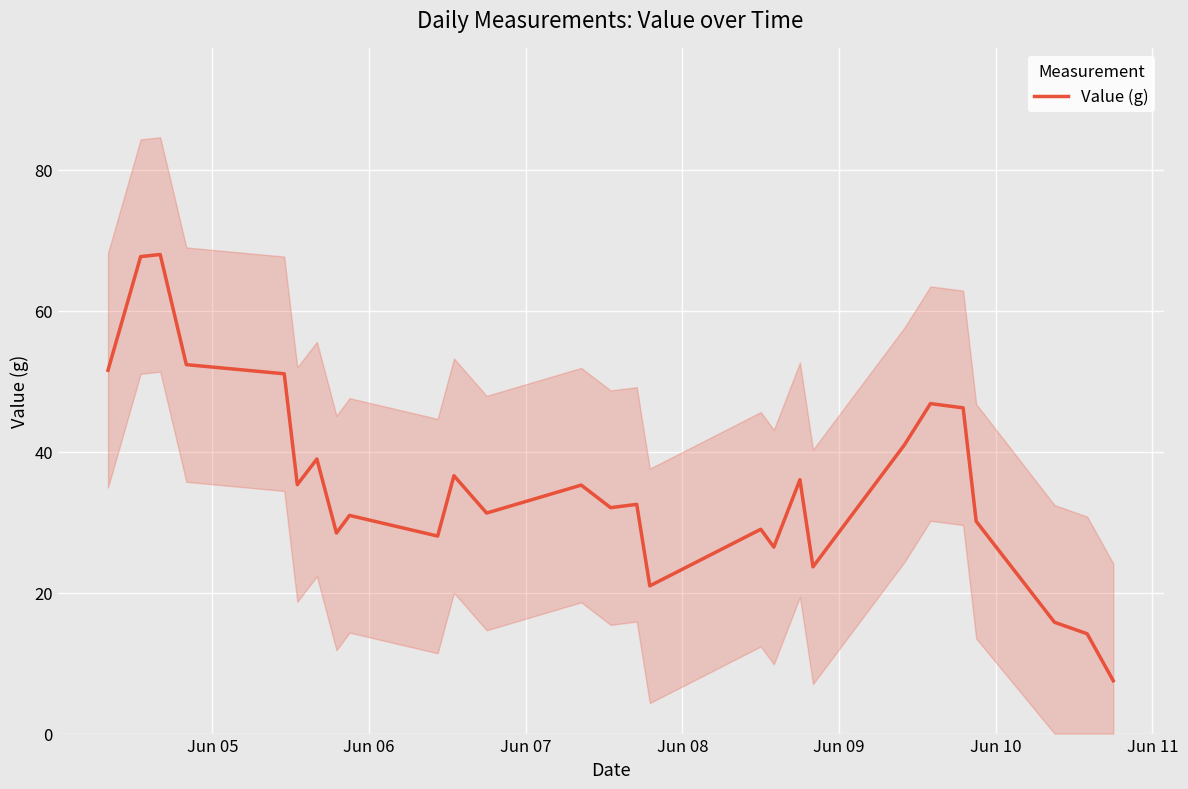

What is the maximum value shown in the chart?

68.0